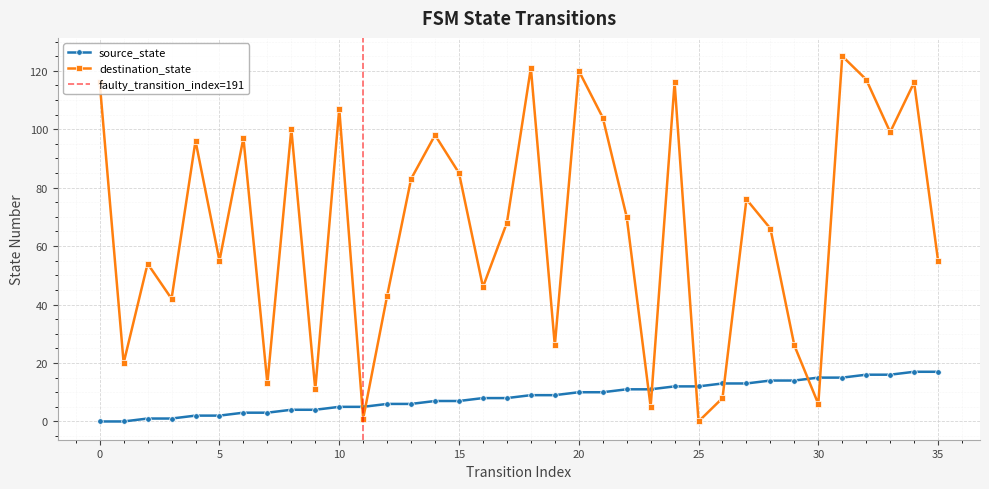

What is the difference between the maximum and minimum values in the destination_state series?

125